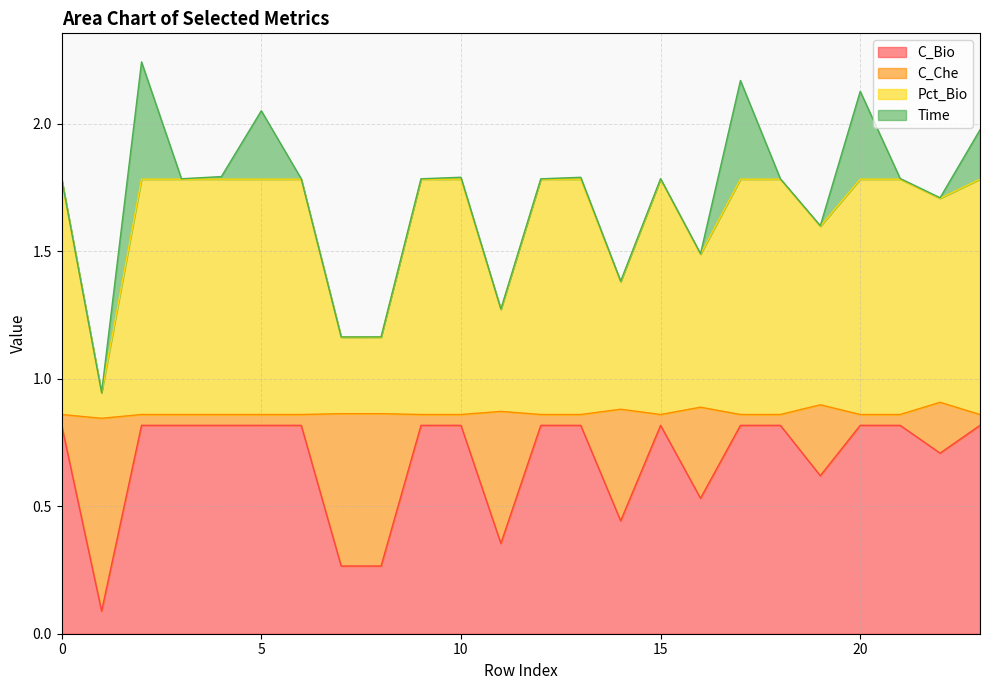

What are all the series names shown in the legend?

C_Bio, C_Che, Pct_Bio, Time